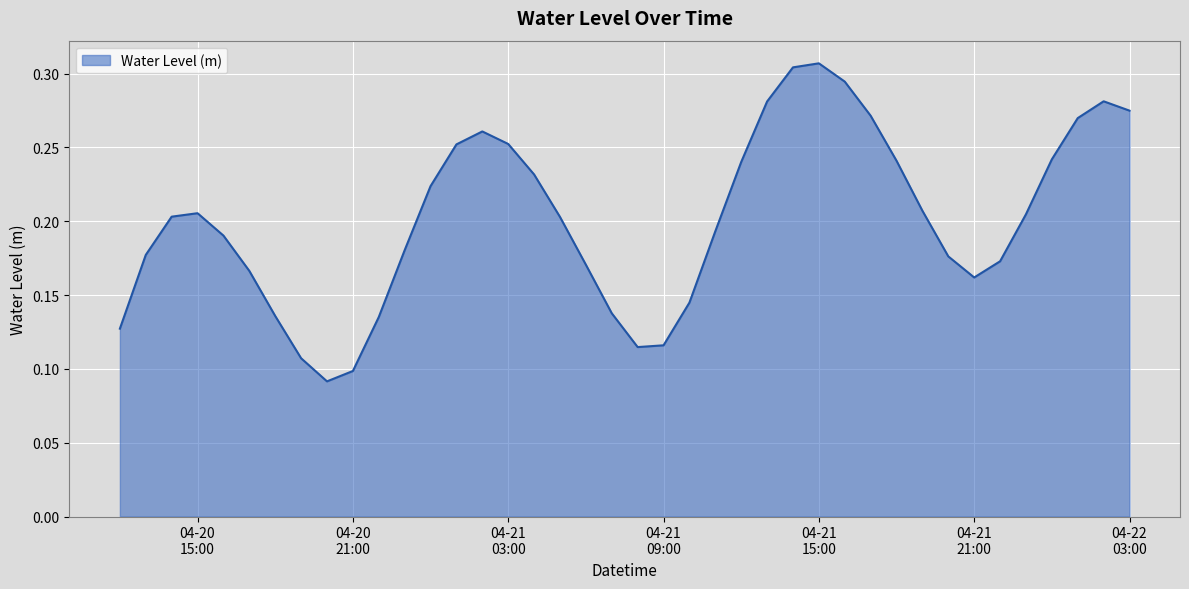

At which label is the value closest to 0?

2023-04-20 20:00